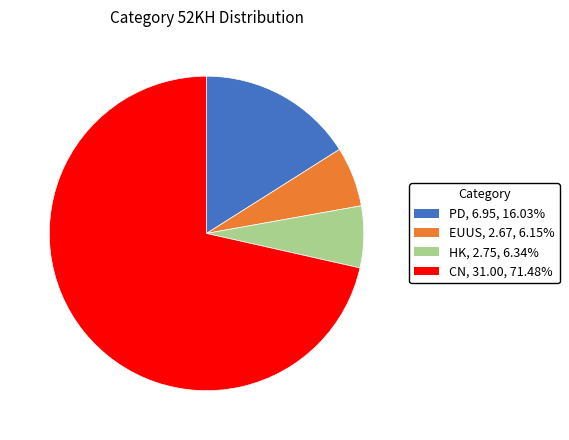

Does CN represent more than half of the total?

Yes